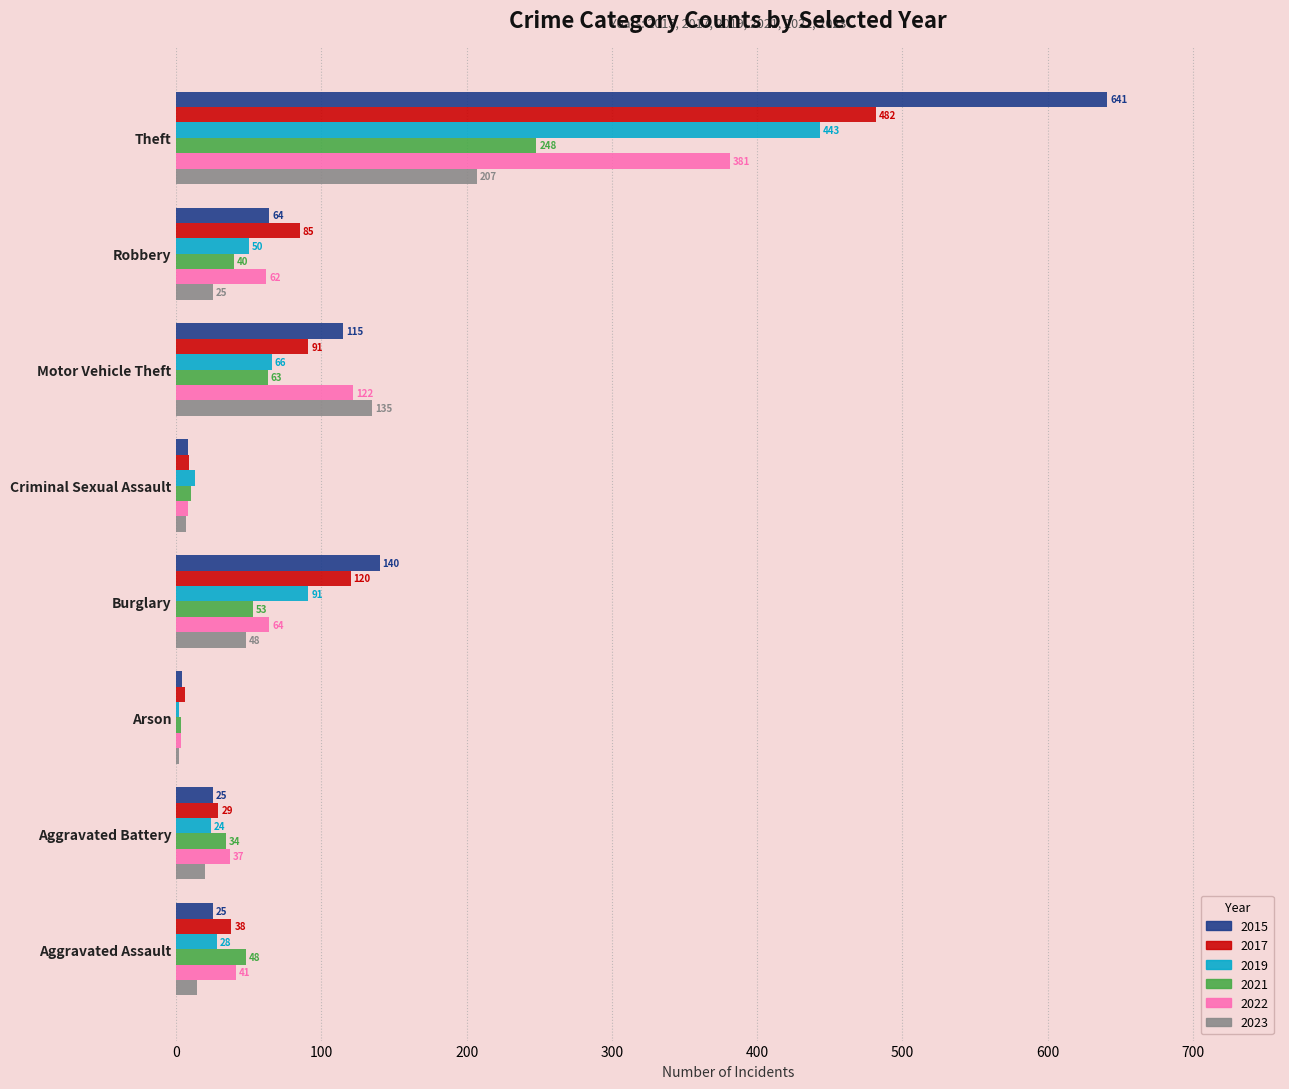

How many categories are shown in the chart?

8